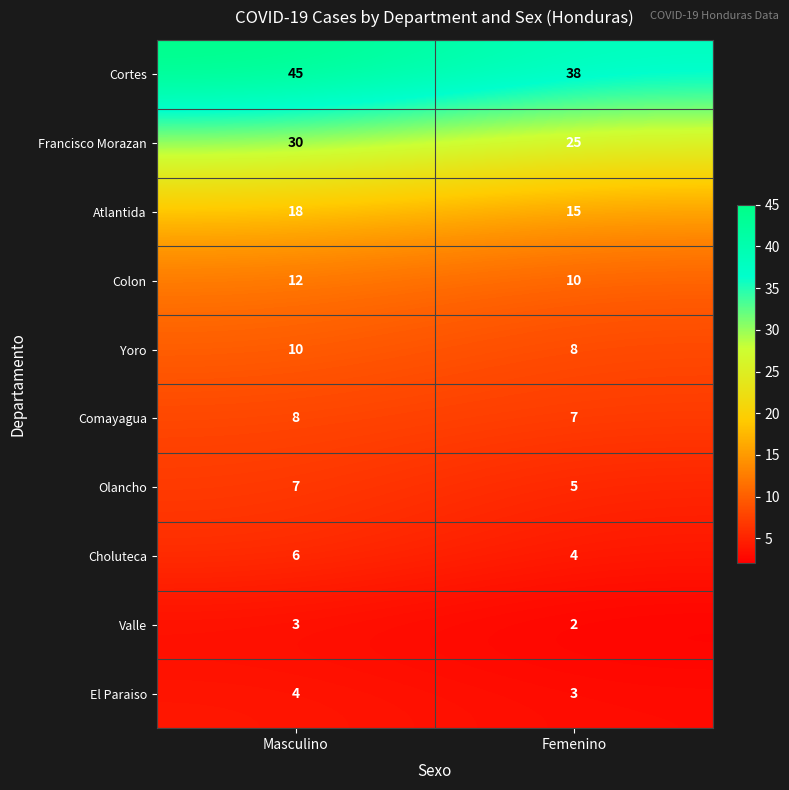

List the series in order of their peak value, lowest first.

Valle, El Paraiso, Choluteca, Olancho, Comayagua, Yoro, Colon, Atlantida, Francisco Morazan, Cortes